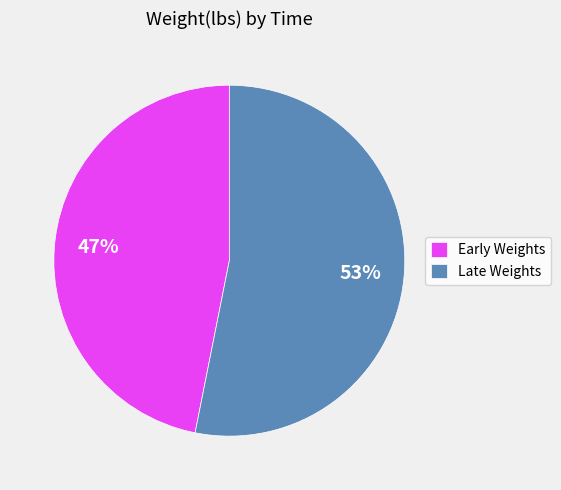

Which slice is the smallest?

Early Weights